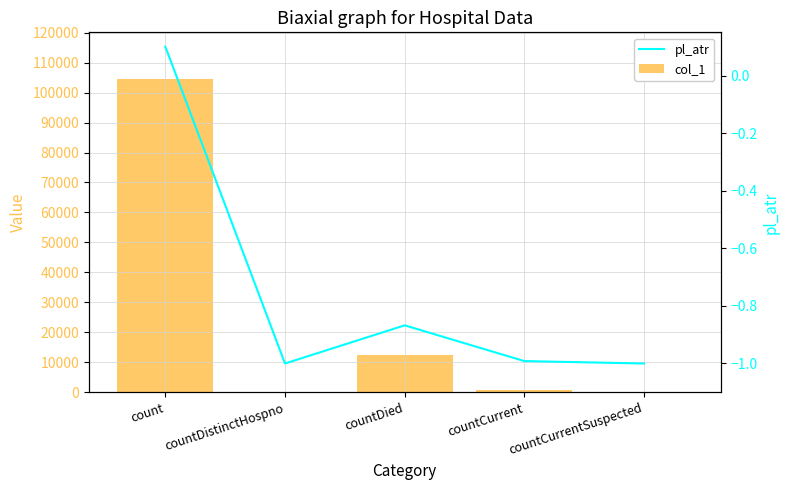

Reading left to right, list all the values displayed in this chart.

col_1: 104434.0	0.0	12579.0	797.0	0.0
pl_atr: 0.1	-1.0	-0.9	-1.0	-1.0